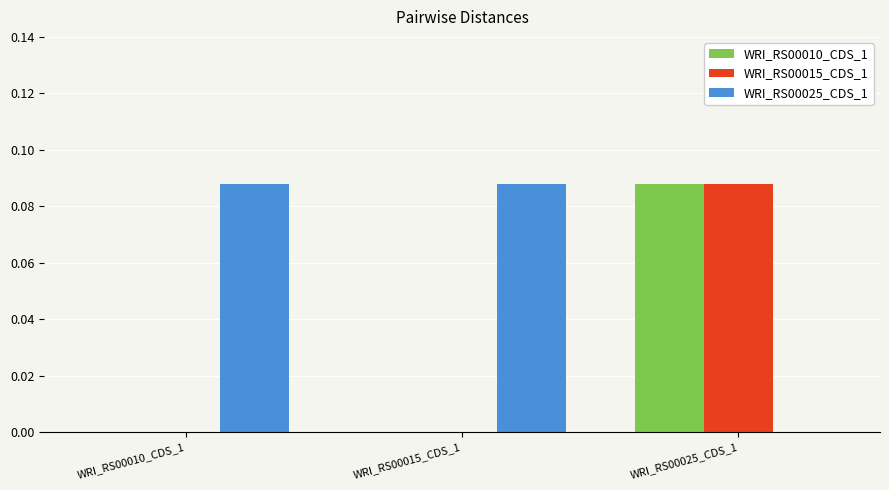

Is the value of WRI_RS00025_CDS_1 at WRI_RS00015_CDS_1 greater than the value of WRI_RS00015_CDS_1 at WRI_RS00010_CDS_1?

Yes